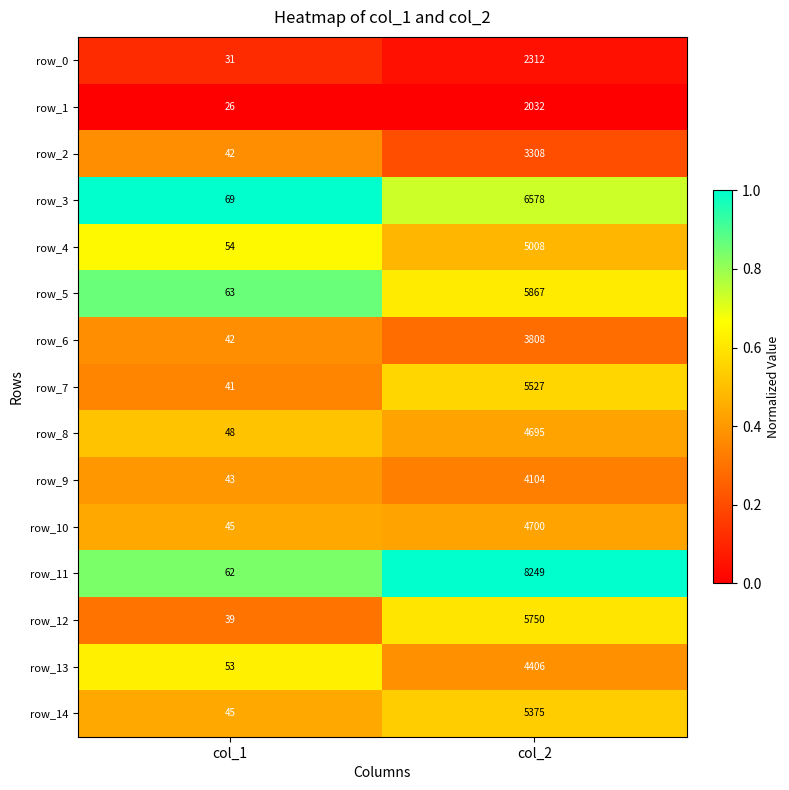

What is the difference between the maximum and minimum values in the row_1 series?

2006